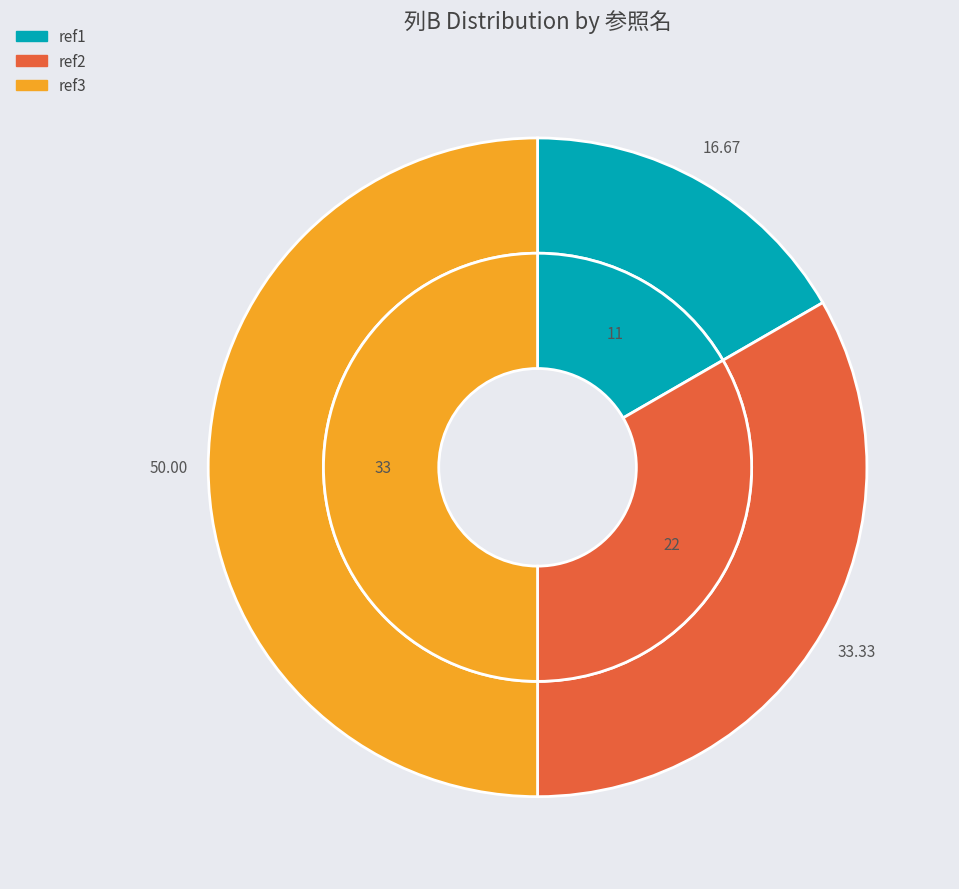

Approximately how many times larger is the value at ref1 compared to ref2?

0.5